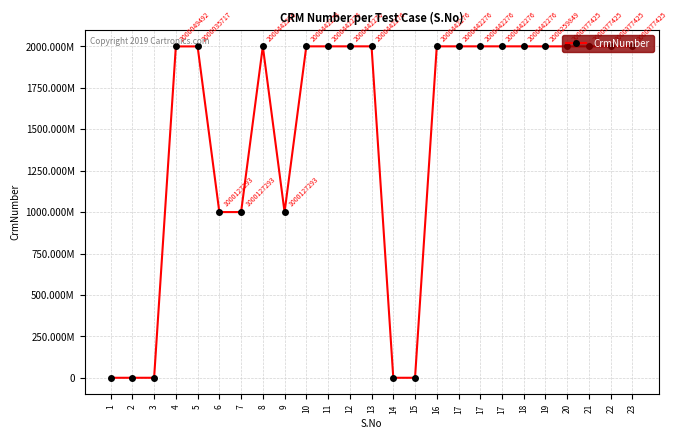

Approximately how many times larger is the value at 10 compared to 22?

1.0